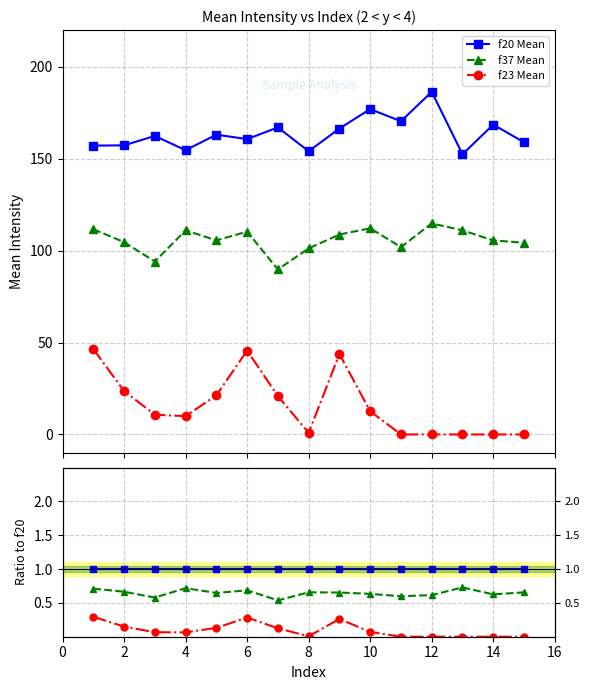

Reading left to right, transcribe all the data shown in this chart.

f20 Mean: 1.0	1.0	1.0	1.0	1.0	1.0	1.0	1.0	1.0	1.0	1.0	1.0	1.0	1.0	1.0
f37 Mean: 0.7	0.7	0.6	0.7	0.6	0.7	0.5	0.7	0.7	0.6	0.6	0.6	0.7	0.6	0.7
f23 Mean: 0.3	0.2	0.1	0.1	0.1	0.3	0.1	0.0	0.3	0.1	0.0	0.0	0.0	0.0	0.0